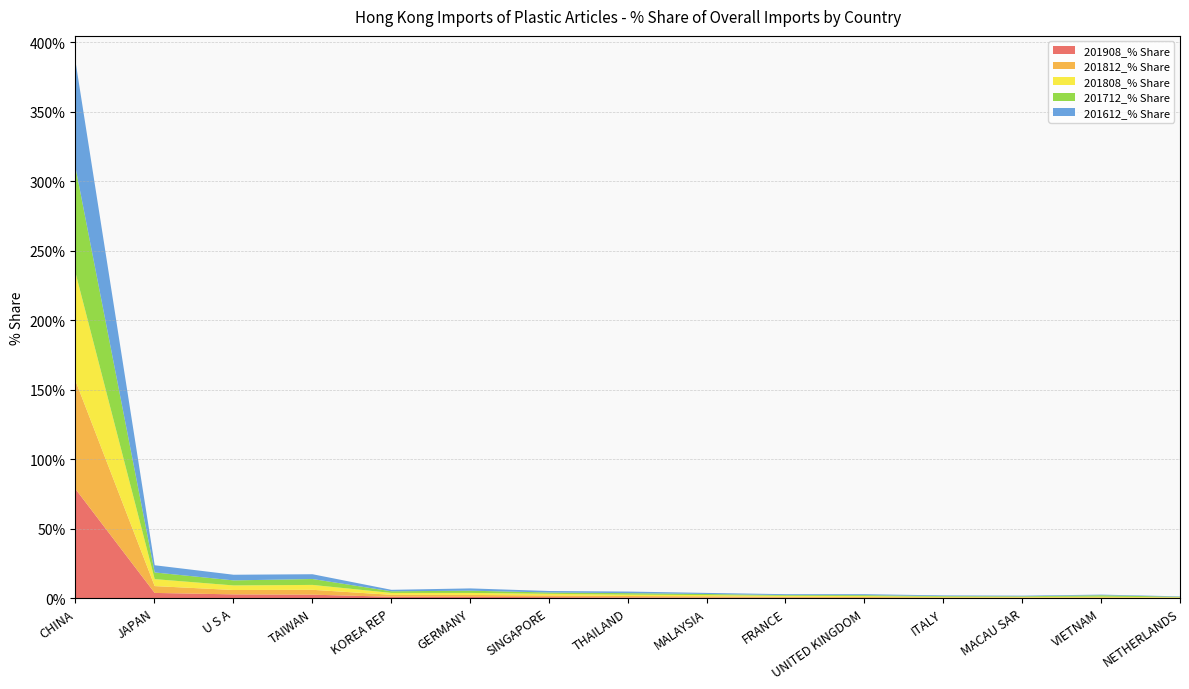

What is the value of the 201908_% Share point at the 2nd from the left?

4.1